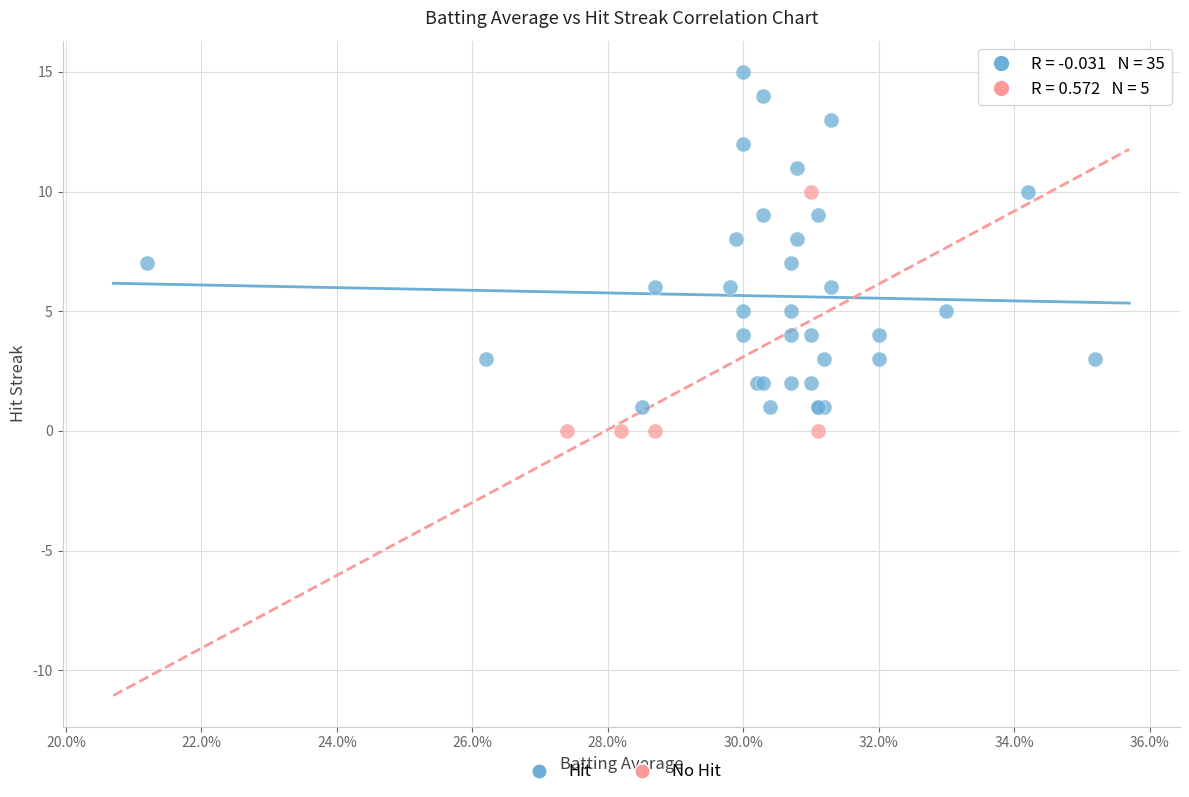

What are all the series names shown in the legend?

Hit, No Hit